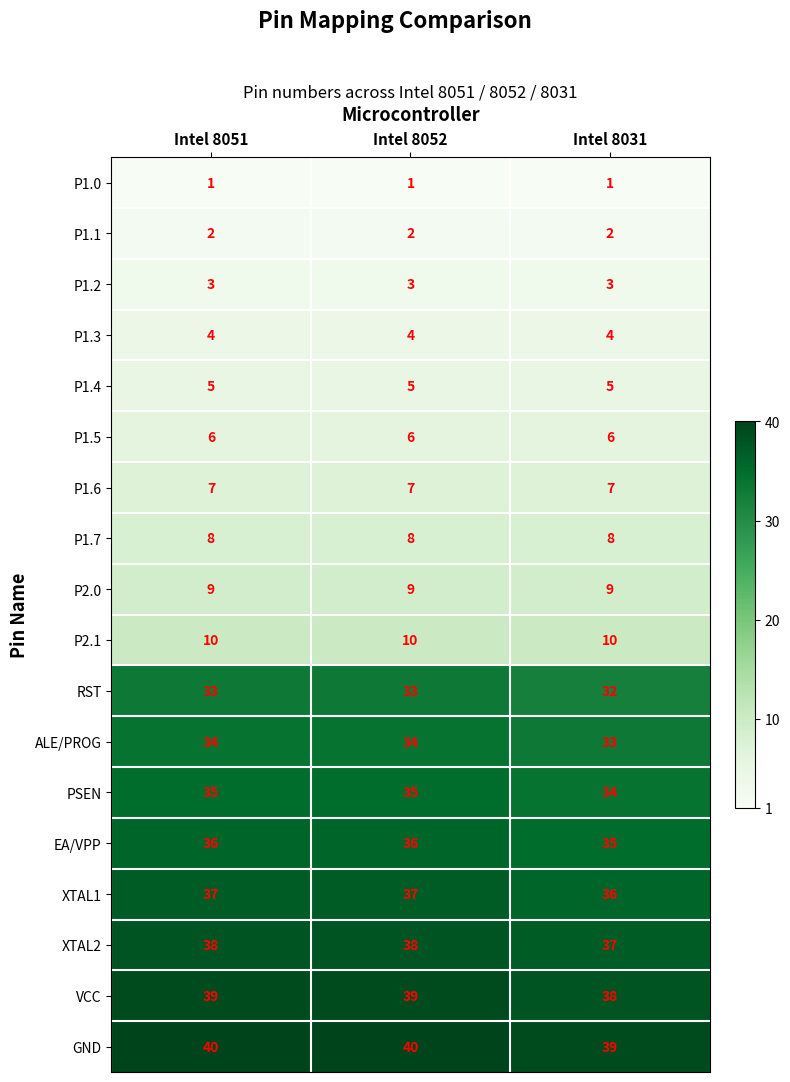

The RST series shows 53 at Intel 8031. True or false?

False